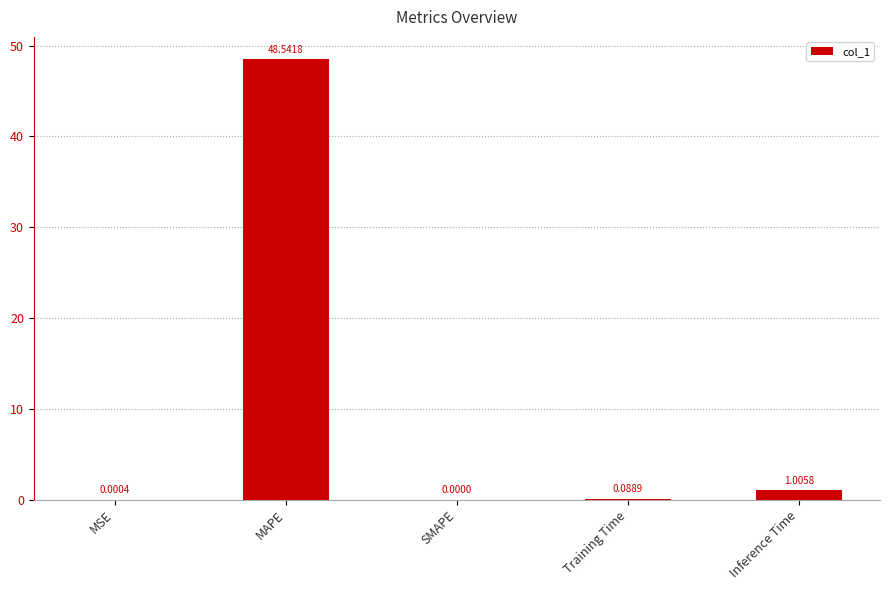

Which category has the highest value across all series?

MAPE